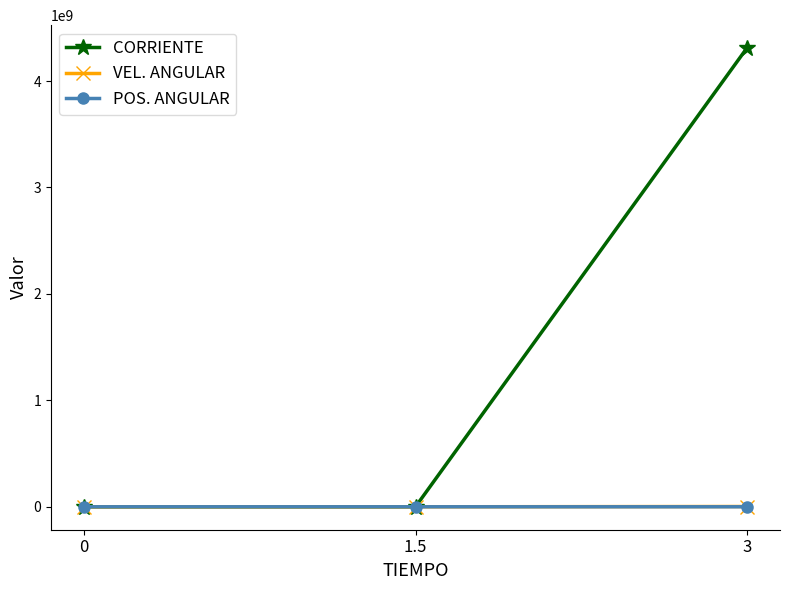

Which series has the widest spread of values?

CORRIENTE